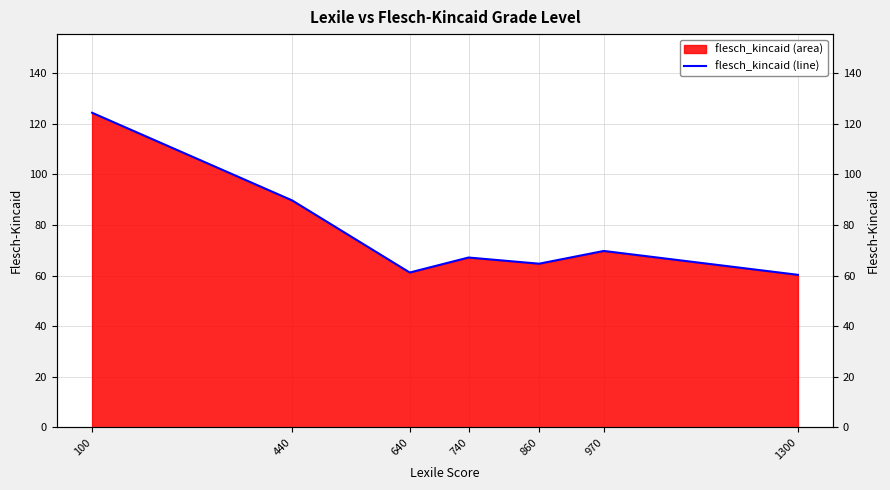

What is the sum of all values?

537.3